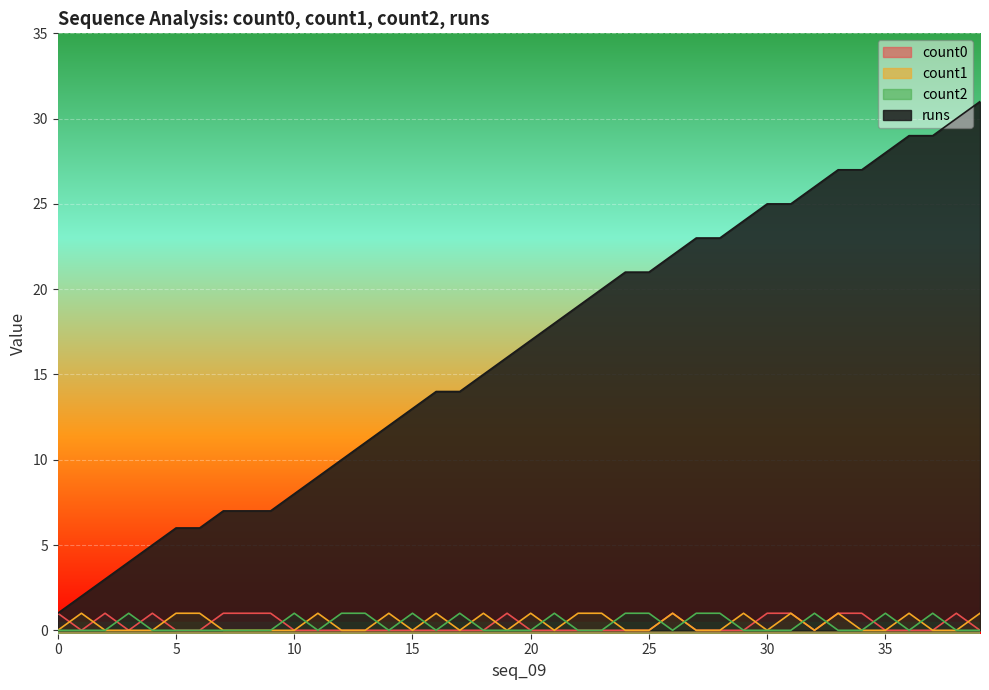

Where do count0 and count1 first cross each other?

0 and 1